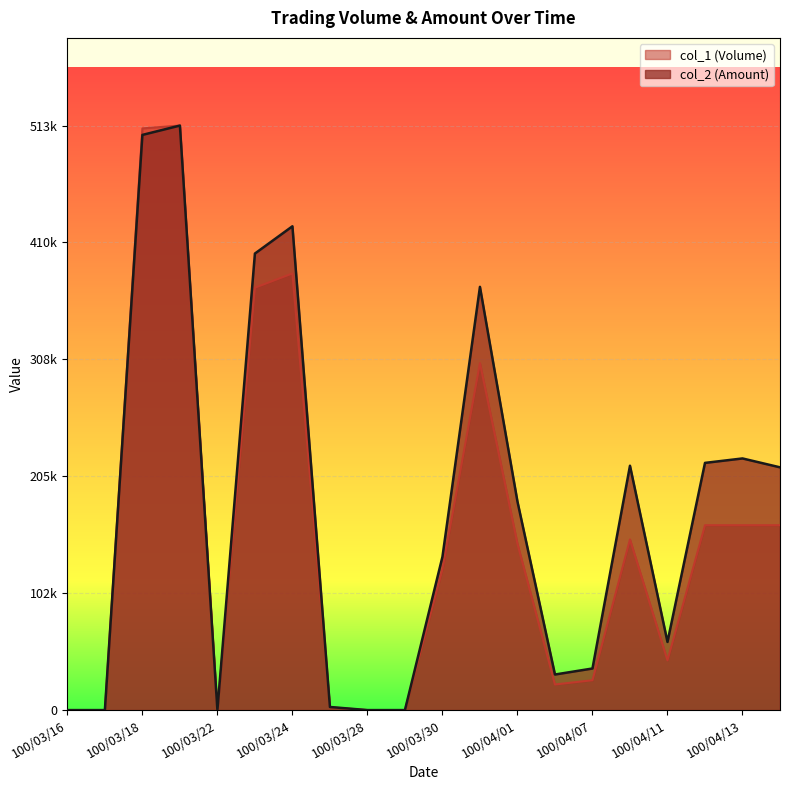

Where does the col_2 (Amount) series first go above 183180?

100/03/18